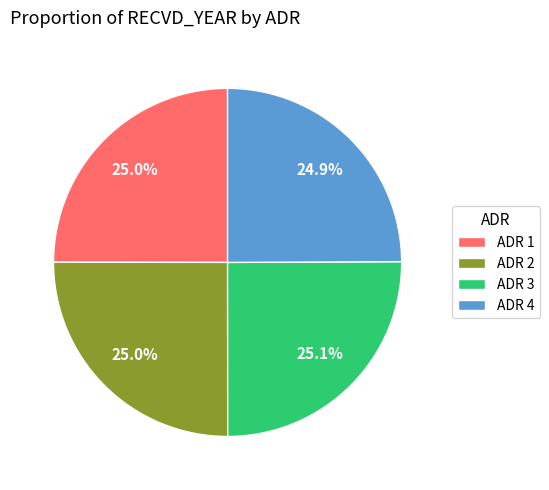

What percentage is the ADR 4 slice, to the nearest percent?

25%